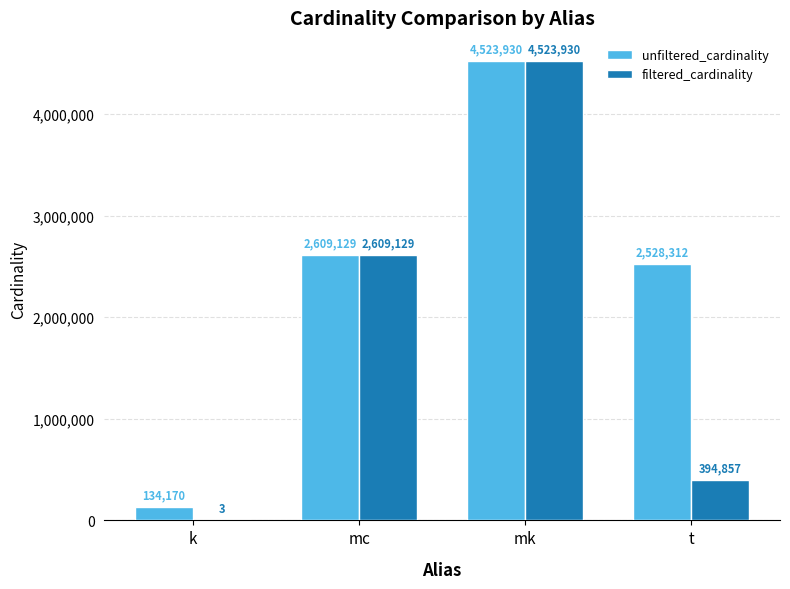

Which series has the widest spread of values?

filtered_cardinality